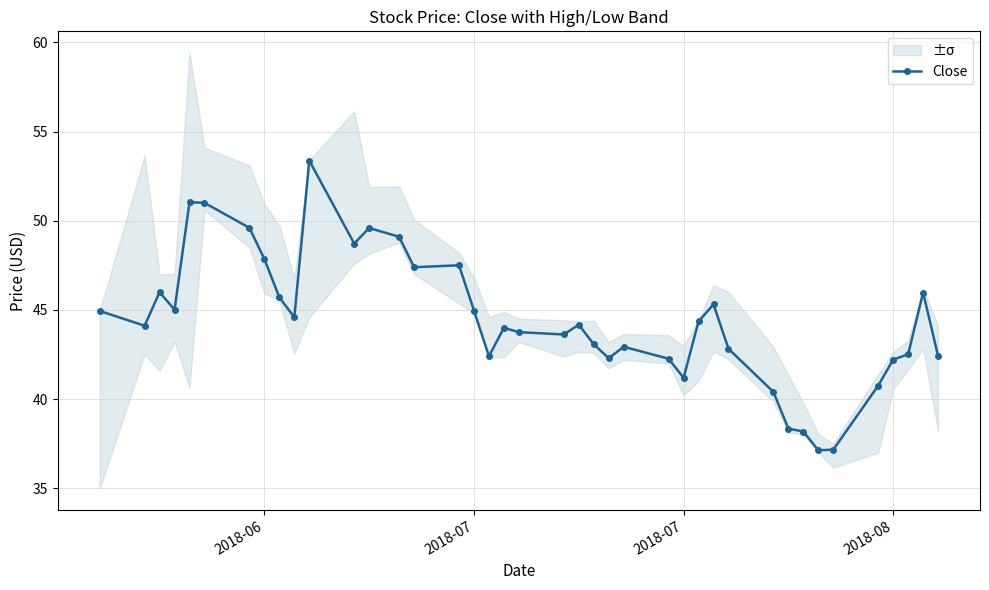

True or false: the data has more than 0 interior local peaks.

True